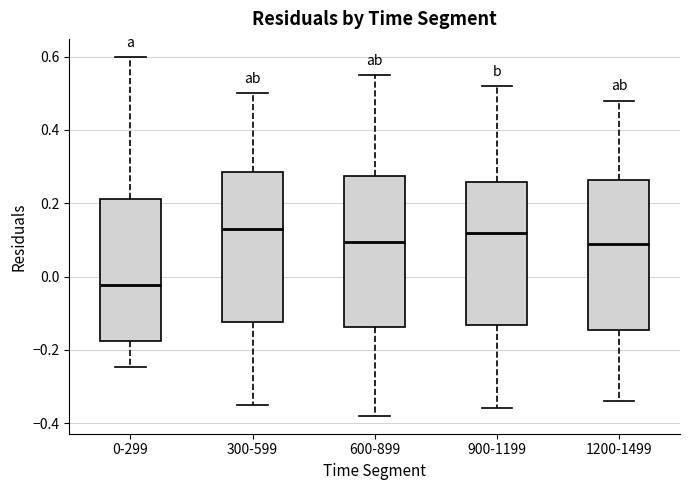

Reading left to right, read every box against the y-axis: the position of its median line, the range the box covers, and the ends of its whiskers. The values are not printed on the chart, so give them approximately, as read against the axis.

0-299: median -0.02, box -0.18 to 0.22, whiskers -0.24 to 0.60
300-599: median 0.14, box -0.12 to 0.28, whiskers -0.34 to 0.50
600-899: median 0.10, box -0.14 to 0.28, whiskers -0.38 to 0.56
900-1199: median 0.12, box -0.14 to 0.26, whiskers -0.36 to 0.52
1200-1499: median 0.10, box -0.14 to 0.26, whiskers -0.34 to 0.48